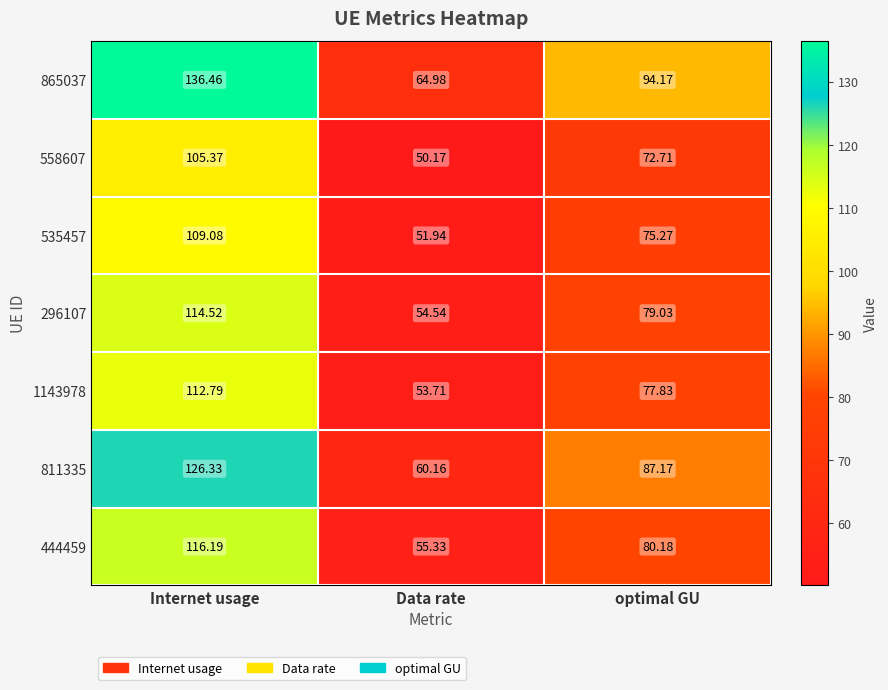

Between Data rate and optimal GU, which series saw the biggest shift?

865037